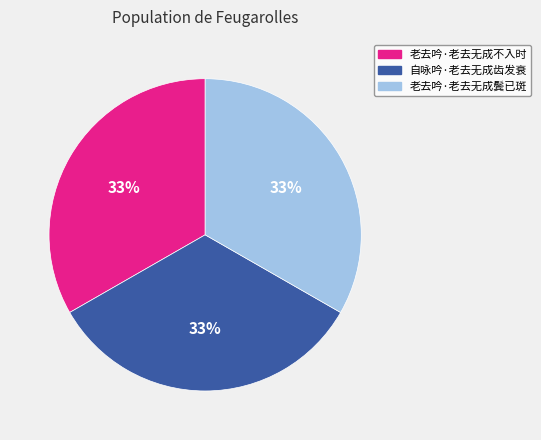

Combined, do 自咏吟·老去无成齿发衰 and 老去吟·老去无成鬓已斑 account for over 50%?

Yes